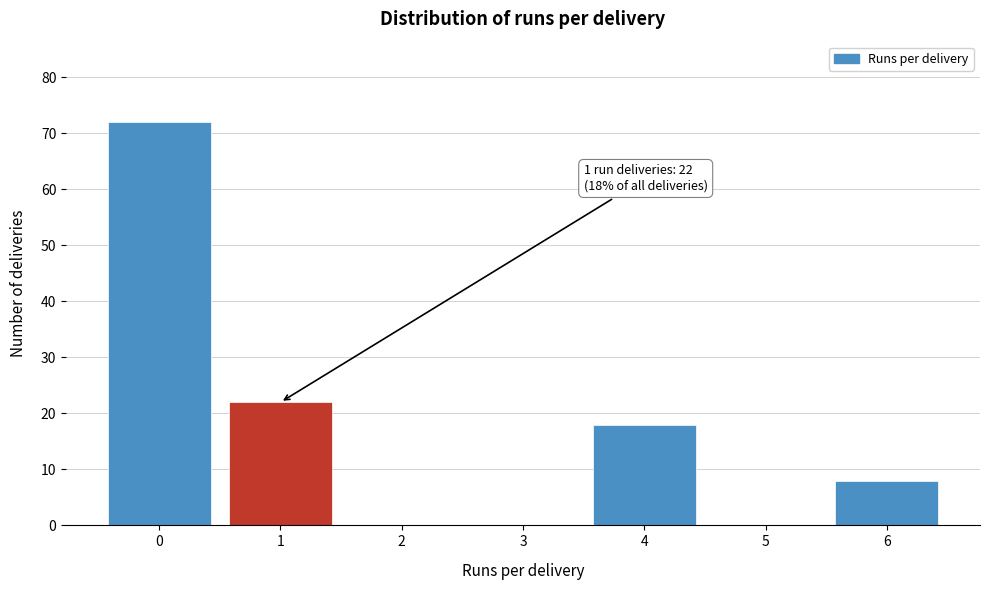

Reading right to left, transcribe all the data shown in this chart.

6=8	5=0	4=18	3=0	2=0	1=22	0=72